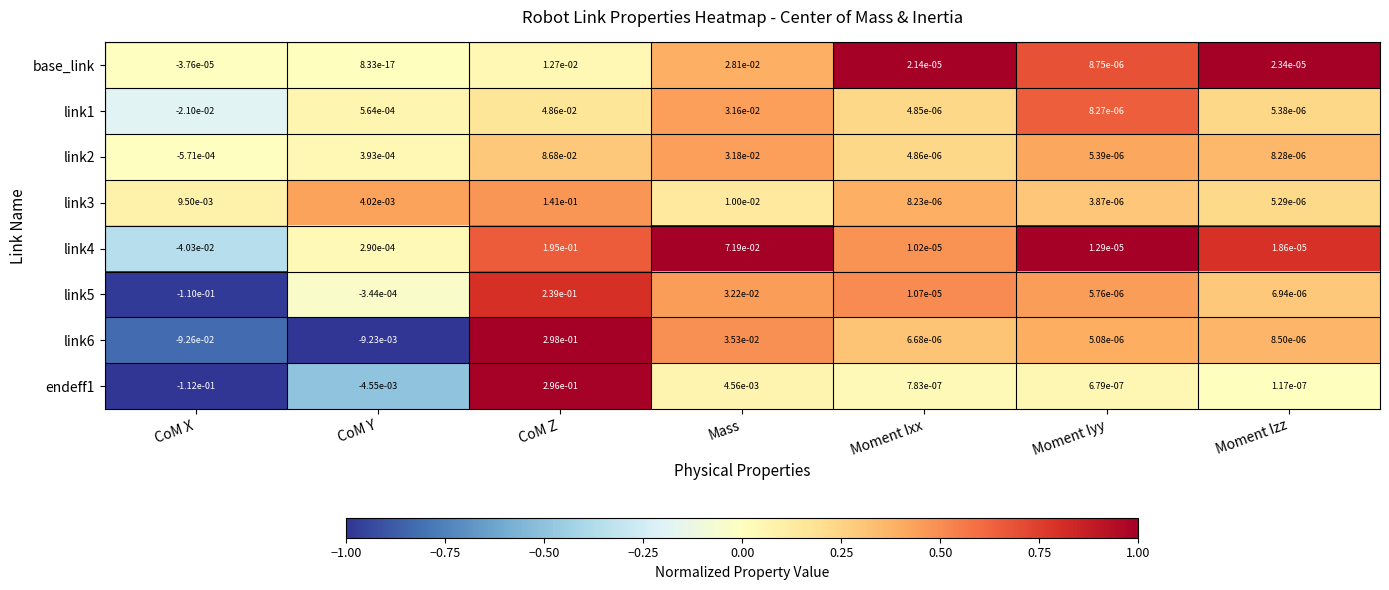

Where is link1 nearest to the value 0?

Moment Ixx